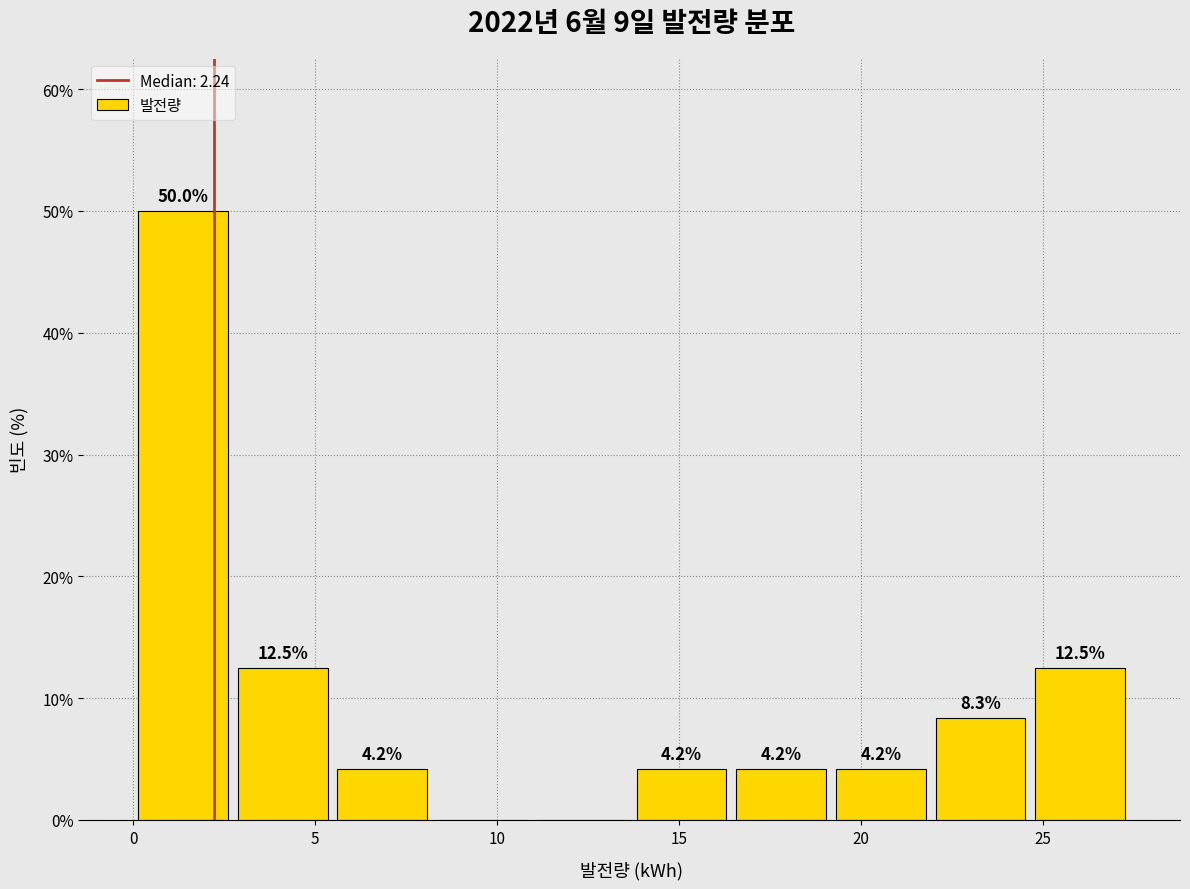

Over which range of the x-axis is the bar tallest?

0.0 to 2.5